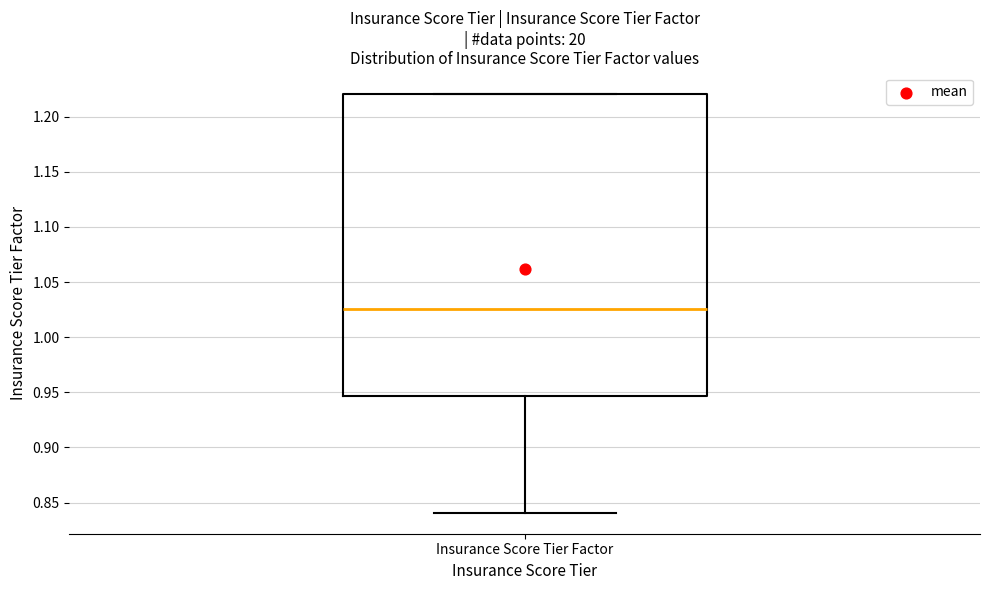

Transcribe this box plot: give where the median line is, the range the box spans, and where the two whiskers end, as read against the y-axis. The values are not printed on the chart, so give them approximately, as read against the axis.

median 1.025, box 0.945 to 1.220, whiskers 0.840 to 1.220